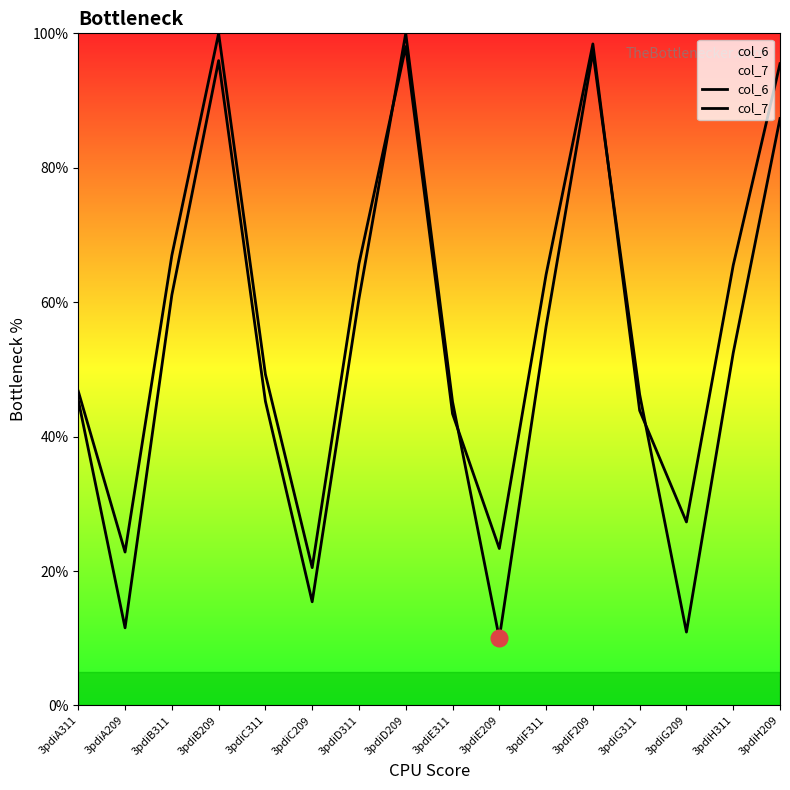

List the series in order of their overall mean, highest first.

col_7, col_6